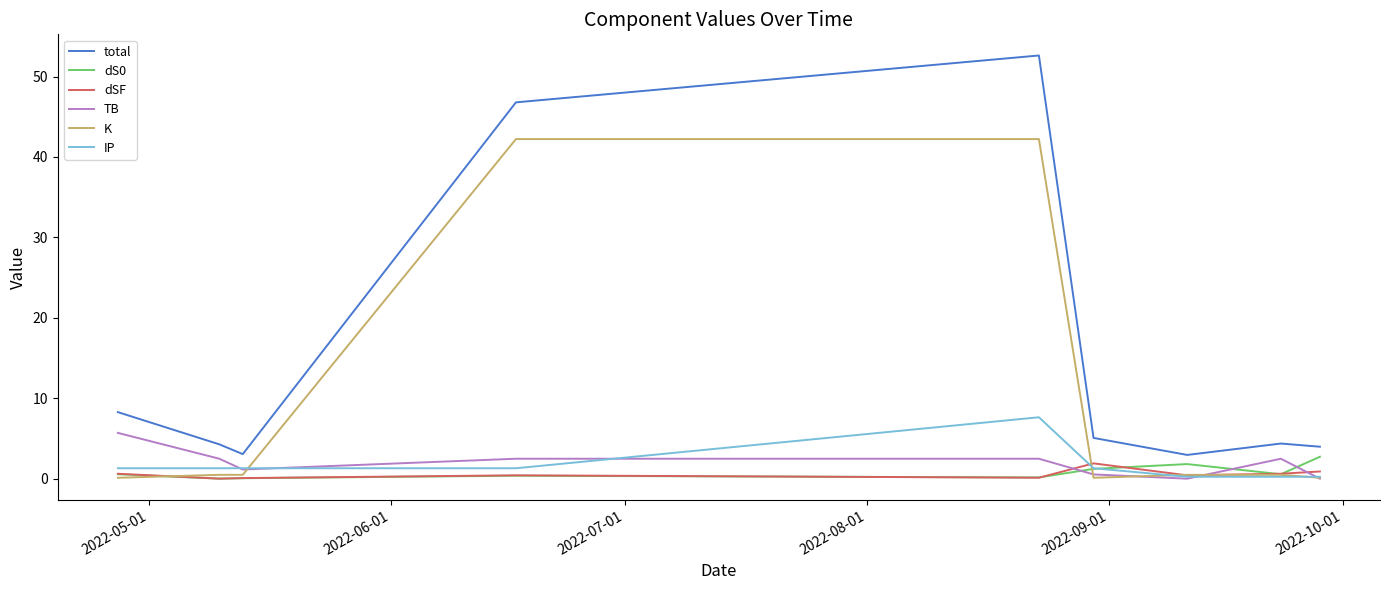

True or false: TB and total intersect in this chart.

False